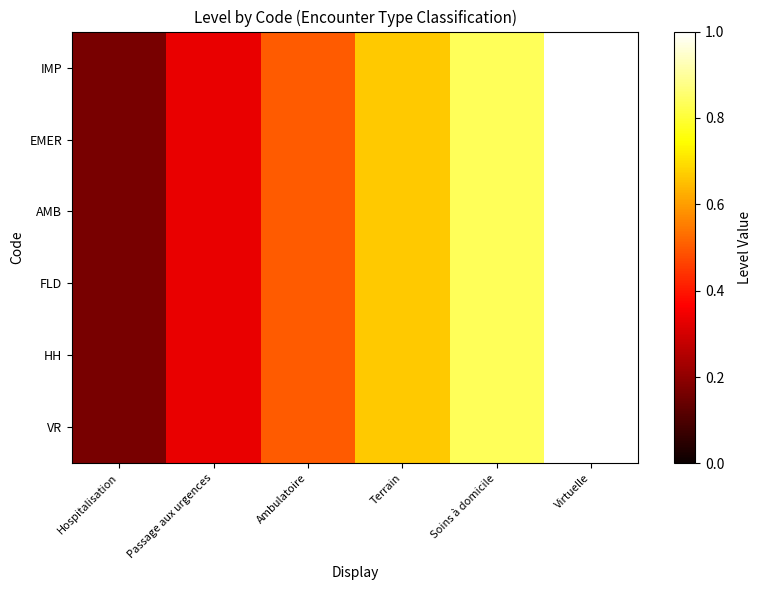

Which label corresponds to the largest value in the chart?

Virtuelle